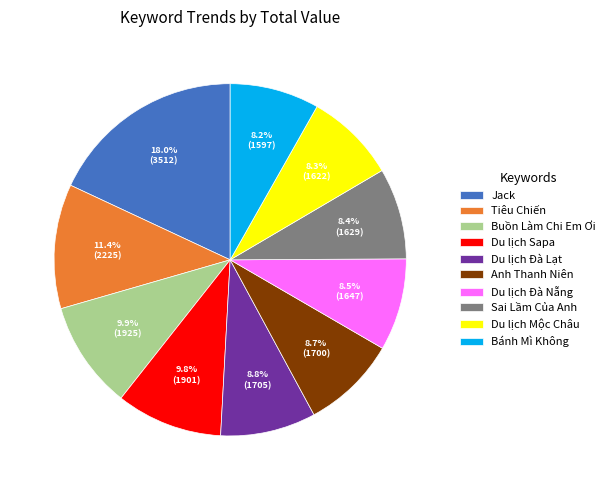

Approximately how many times larger is the value at Jack compared to Bánh Mì Không?

2.2